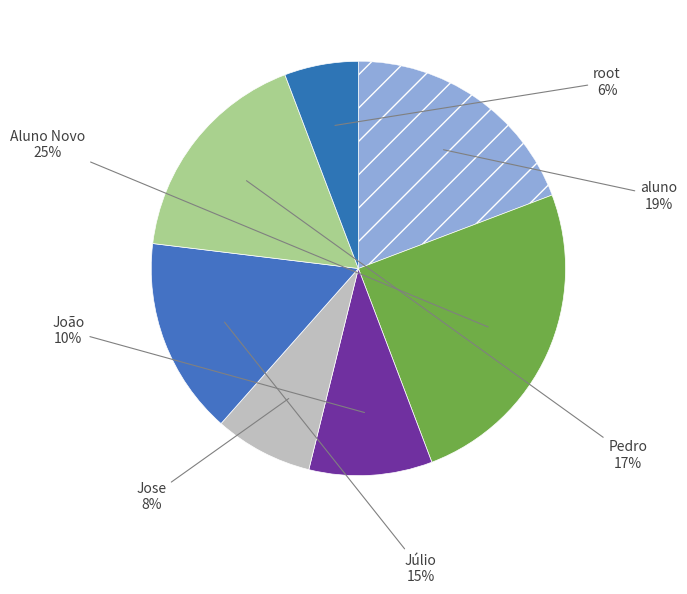

How many segments does this pie chart have?

7